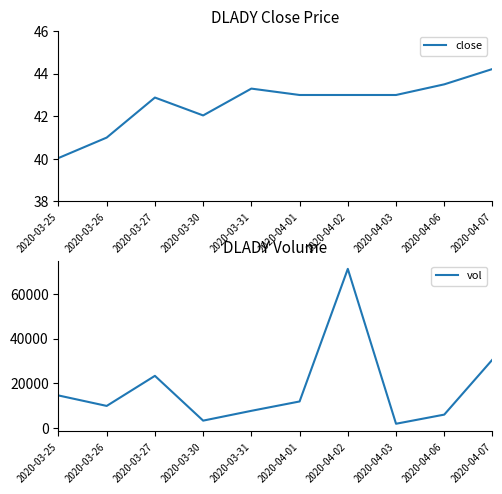

What is the value of the vol point at the 3rd from the left?

23300.0